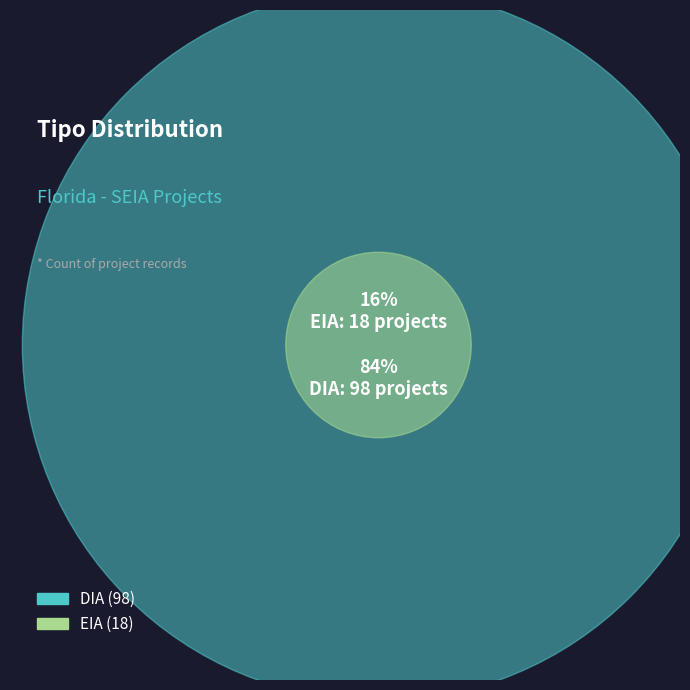

True or false: EIA accounts for 16% of the total.

True